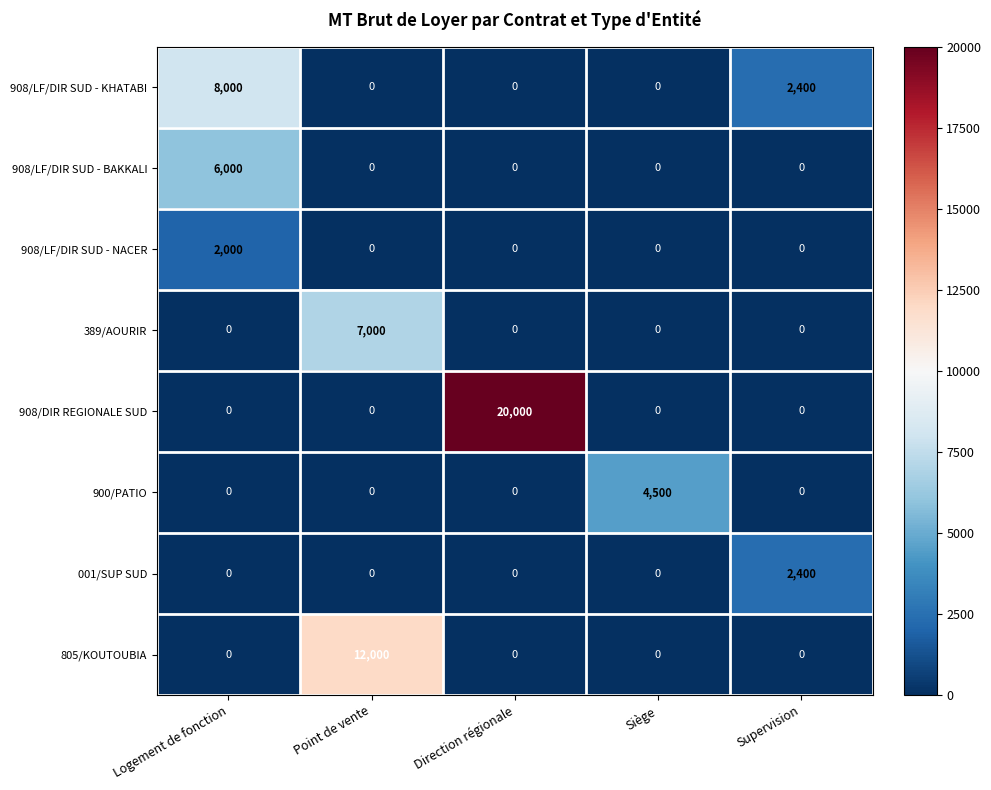

What is the greatest value displayed?

20000